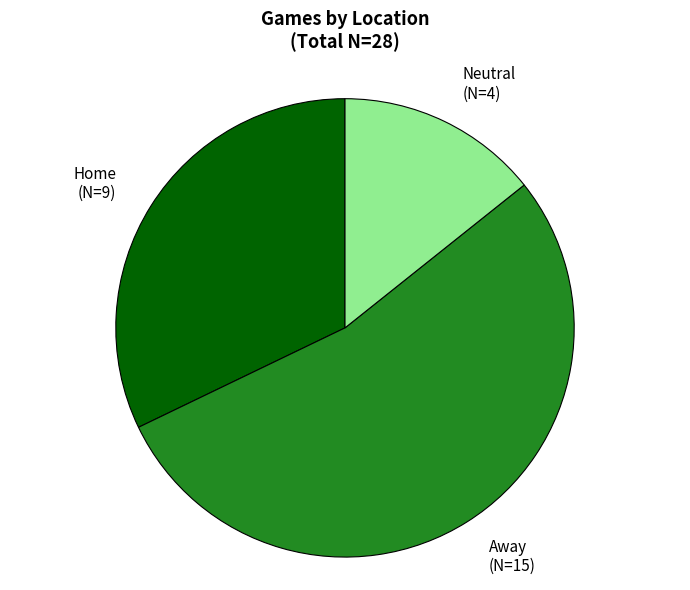

Which has a higher value, Away or Neutral?

Away